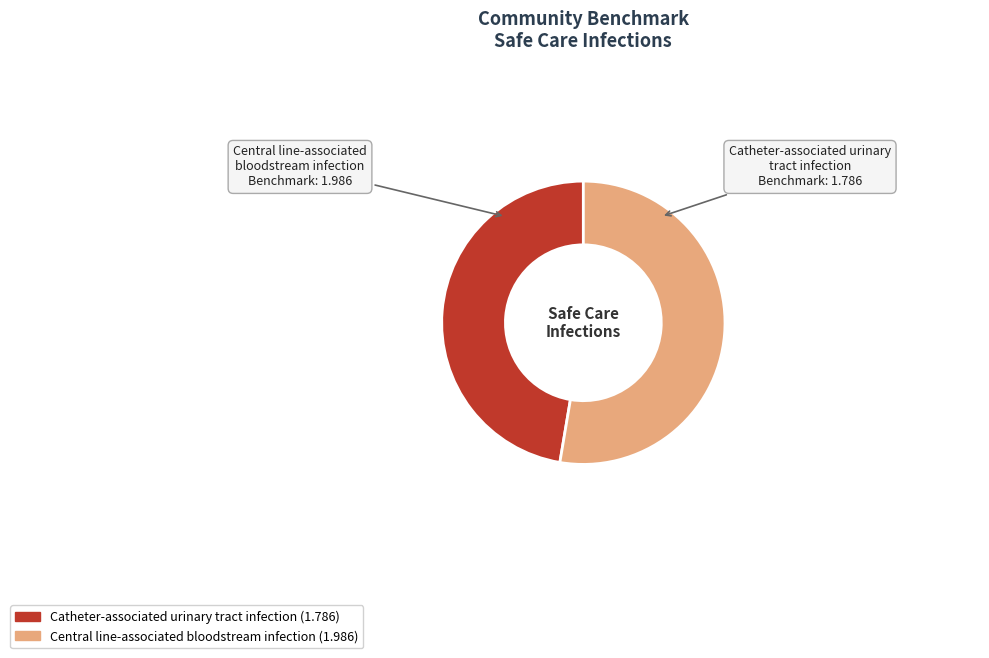

Which category has the biggest portion of the pie?

Central line-associated bloodstream infection